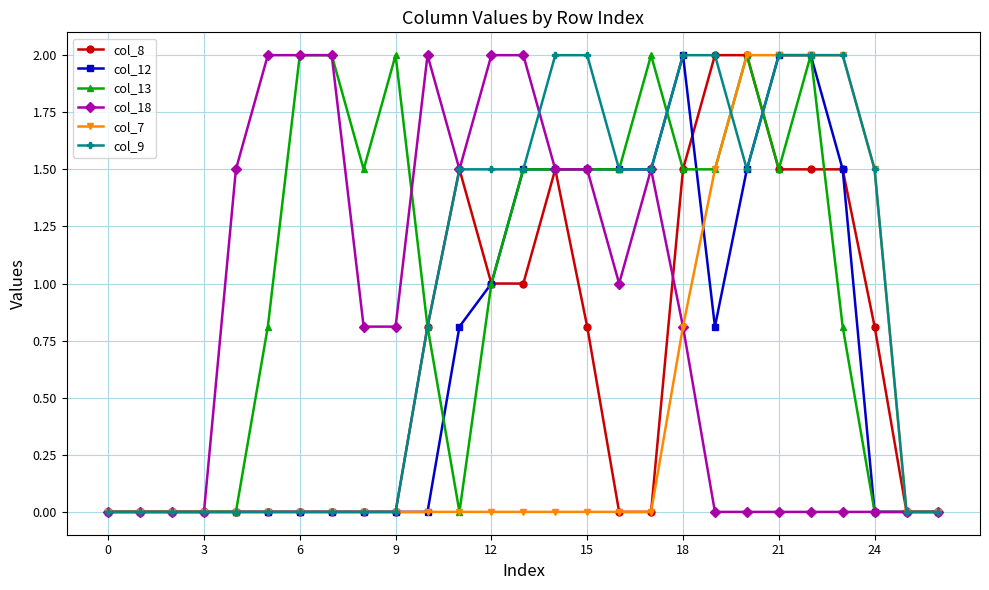

True or false: col_18 has more than 1 points higher than both neighbors.

True